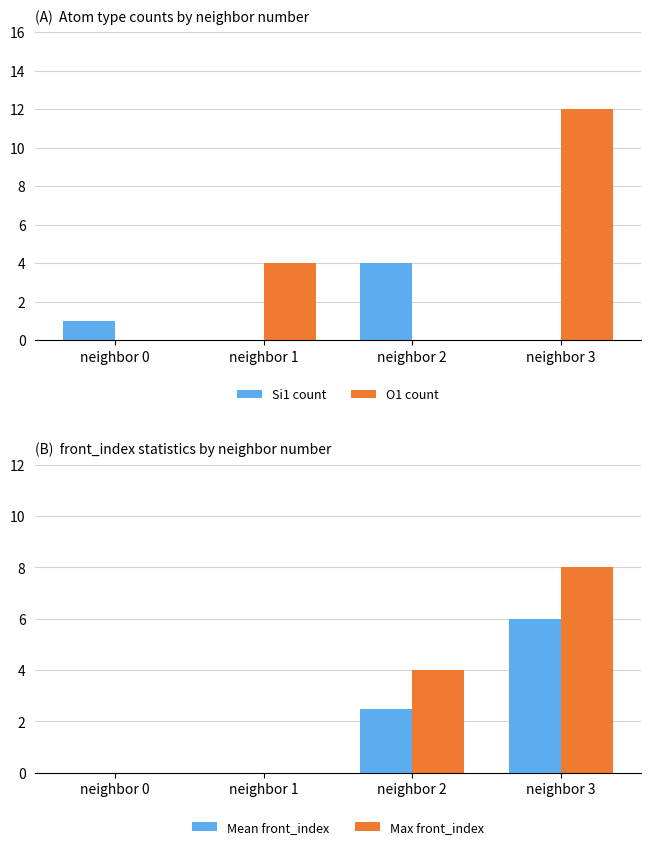

Rank the series by their maximum value, from highest to lowest.

O1 count, Max front_index, Mean front_index, Si1 count